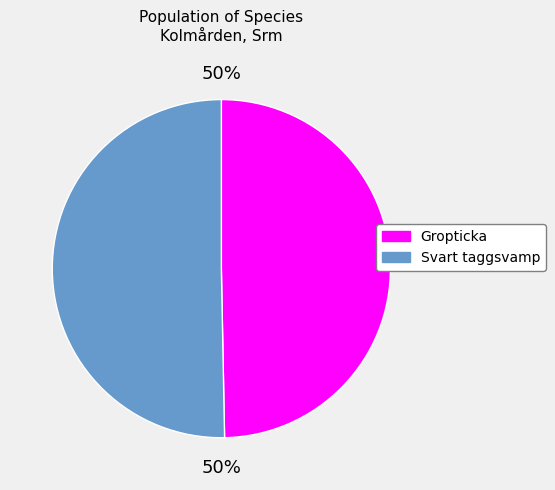

Count the number of slices in the pie.

2